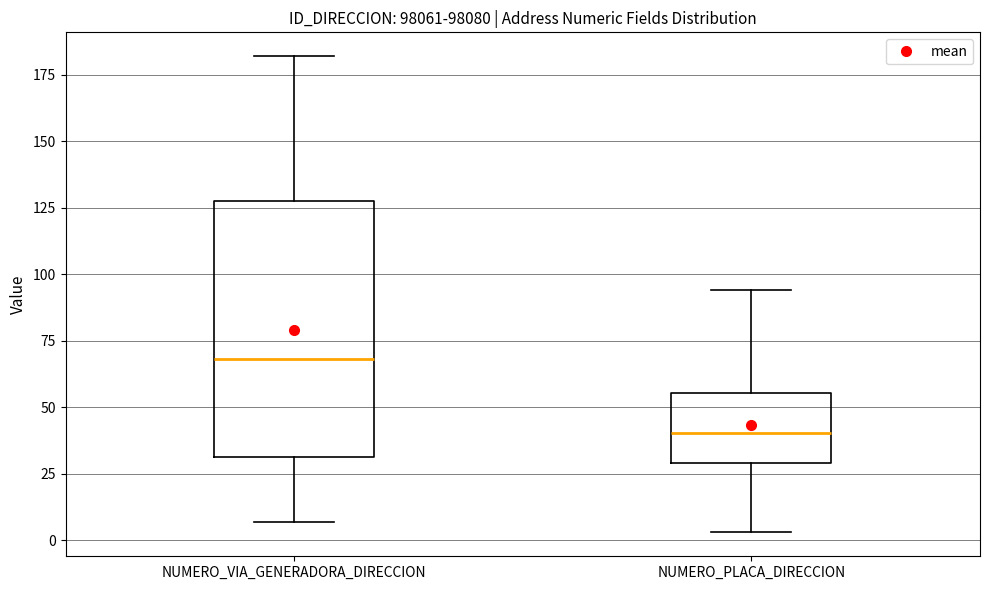

Where is the lower edge of the box for NUMERO_PLACA_DIRECCION on the y-axis? The values are not printed on the chart, so give them approximately, as read against the axis.

30